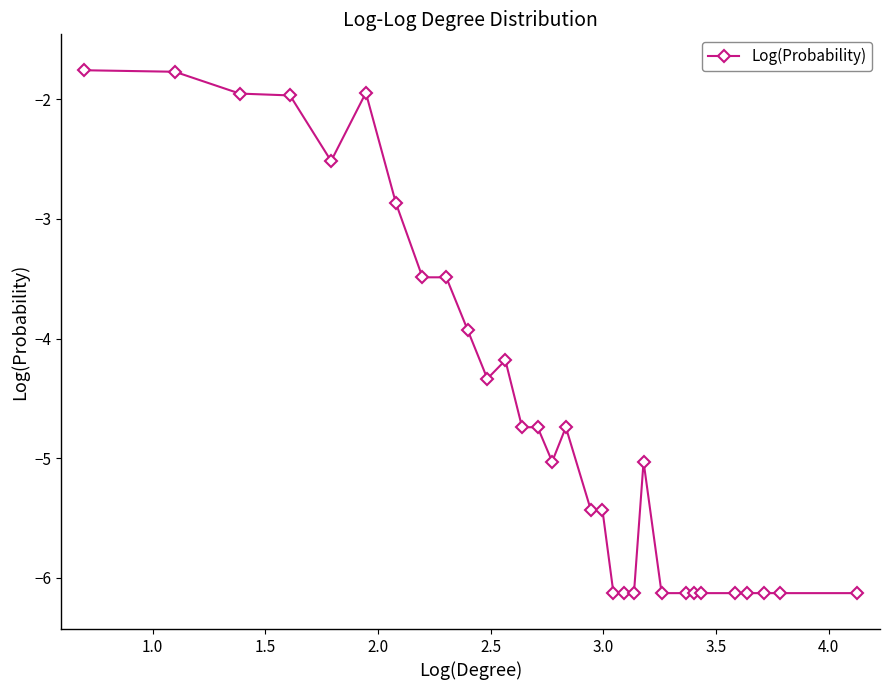

What is the difference between the second highest and minimum values?

4.4